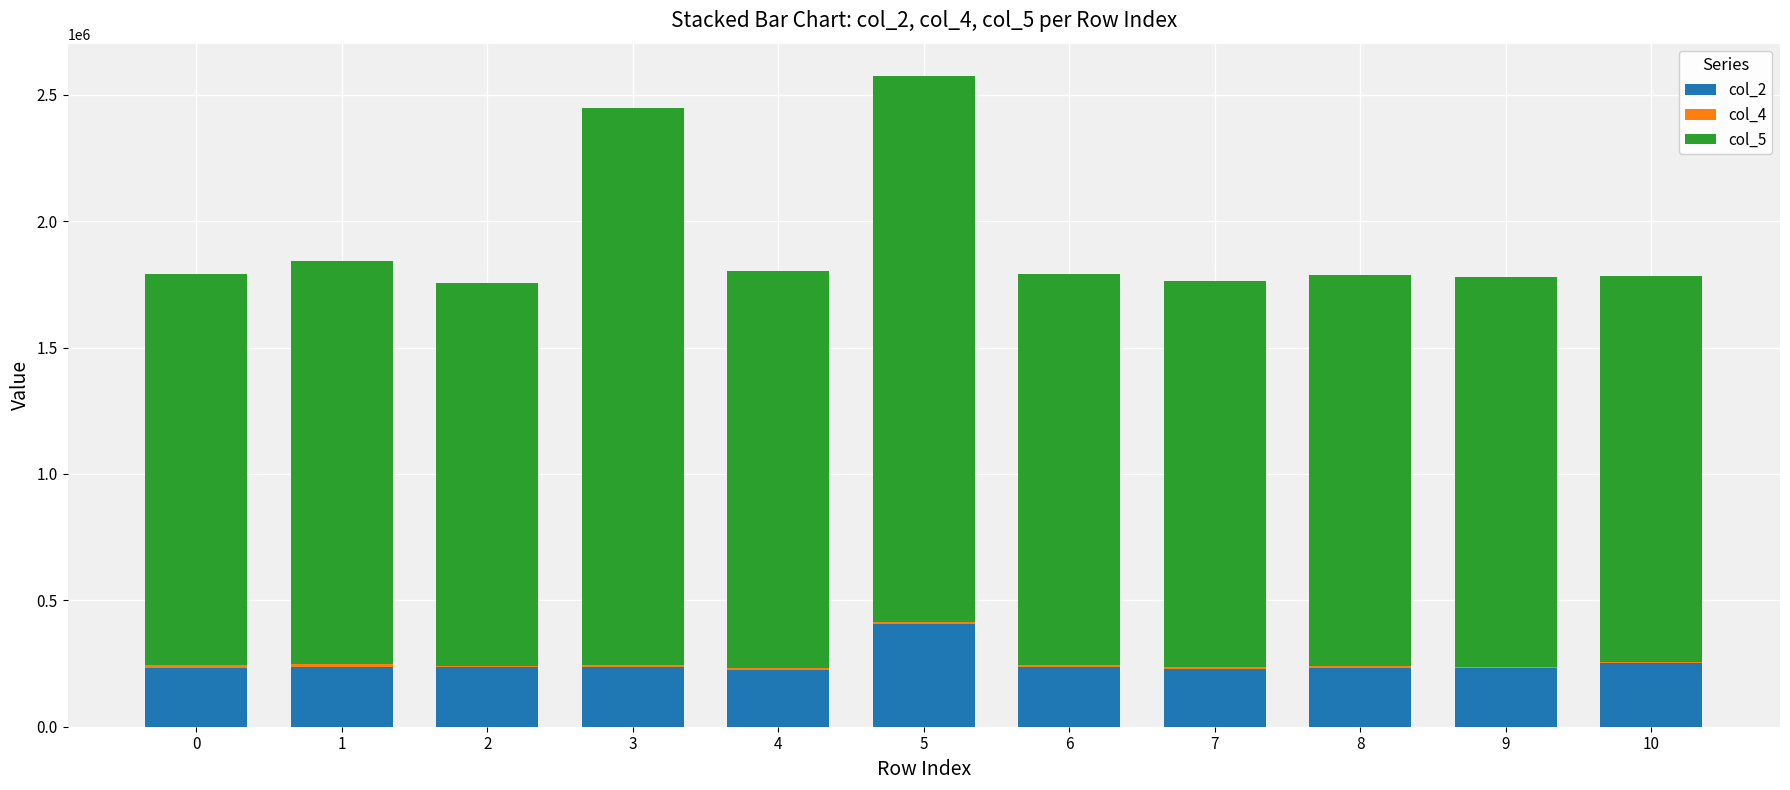

Are the bars grouped side by side (vs. stacked)?

No